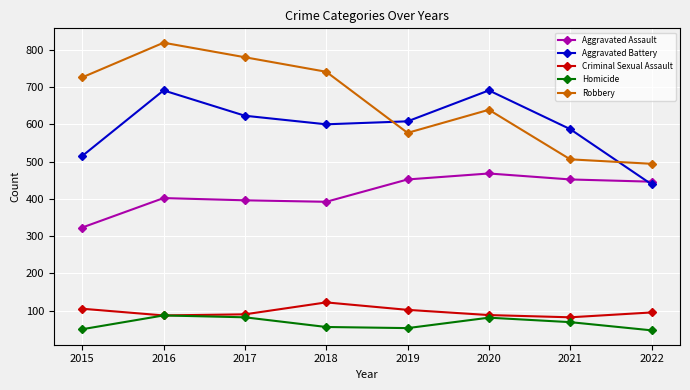

What is the average value of the Robbery series?

660